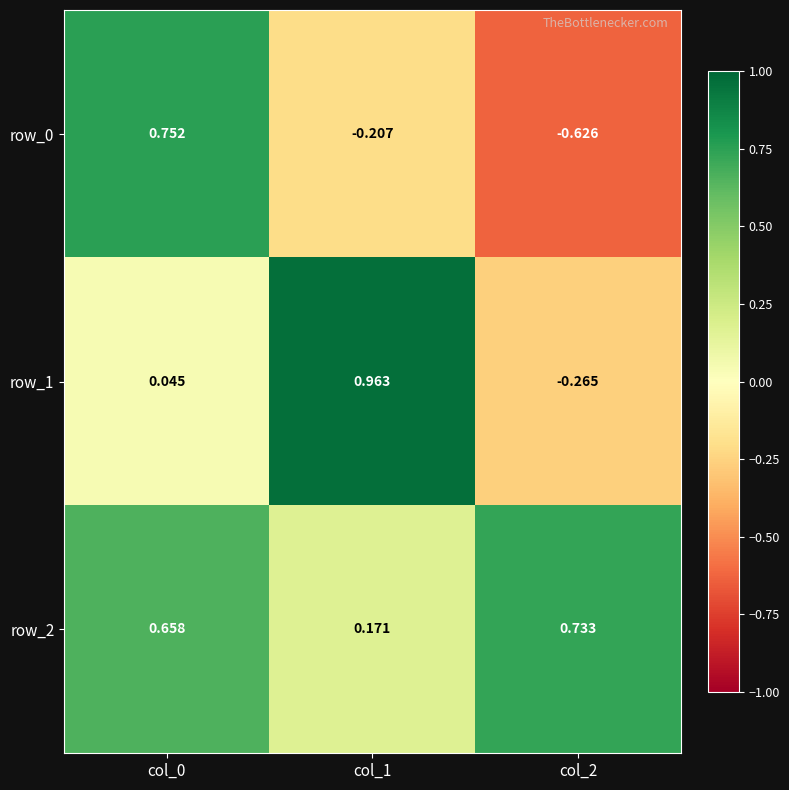

At which label is row_2 closest to 0?

col_1